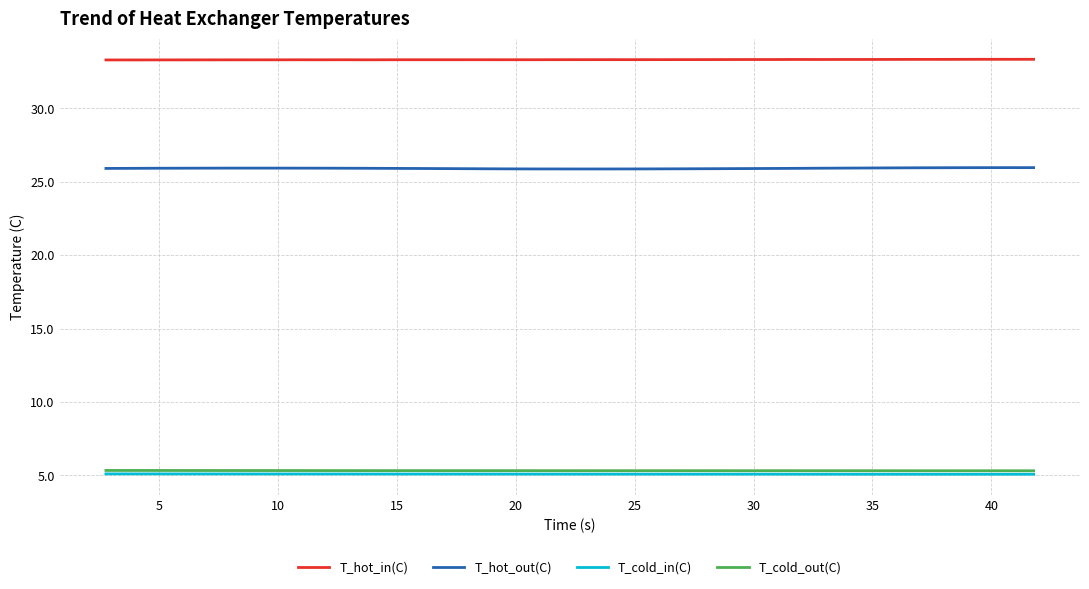

What is the minimum value for T_cold_out(C)?

5.3